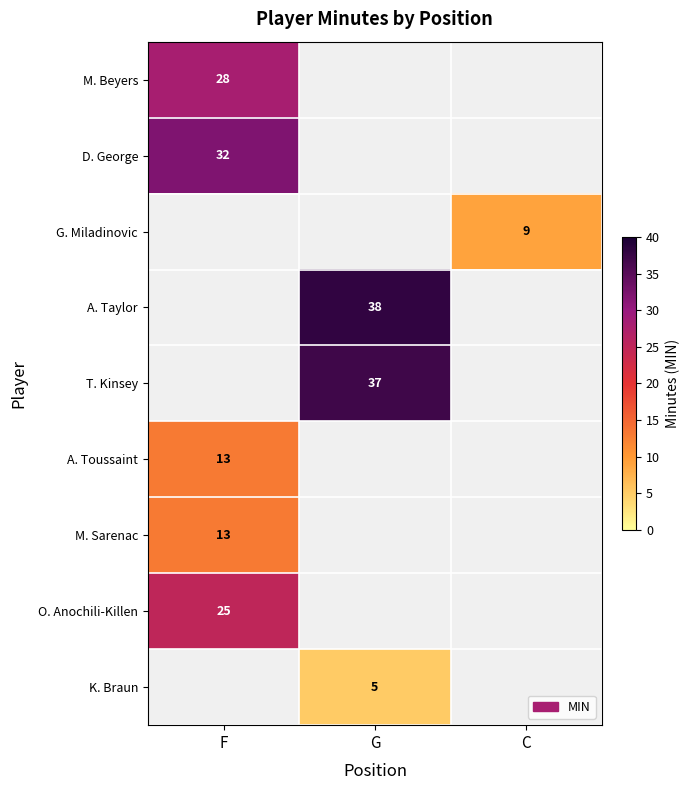

Is it true that A. Taylor equals 21.5 at G?

False